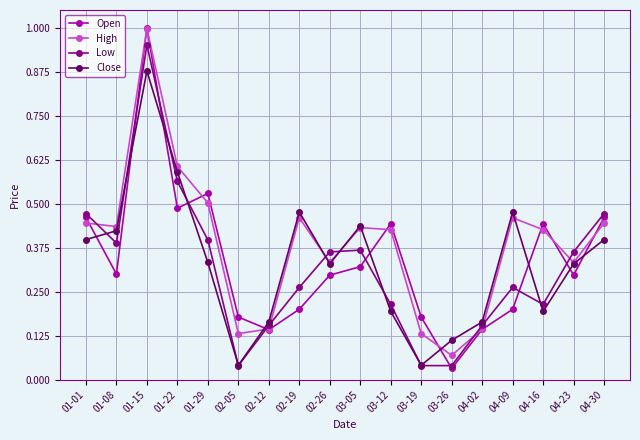

The Open series shows 0.2 at 04-09. True or false?

True